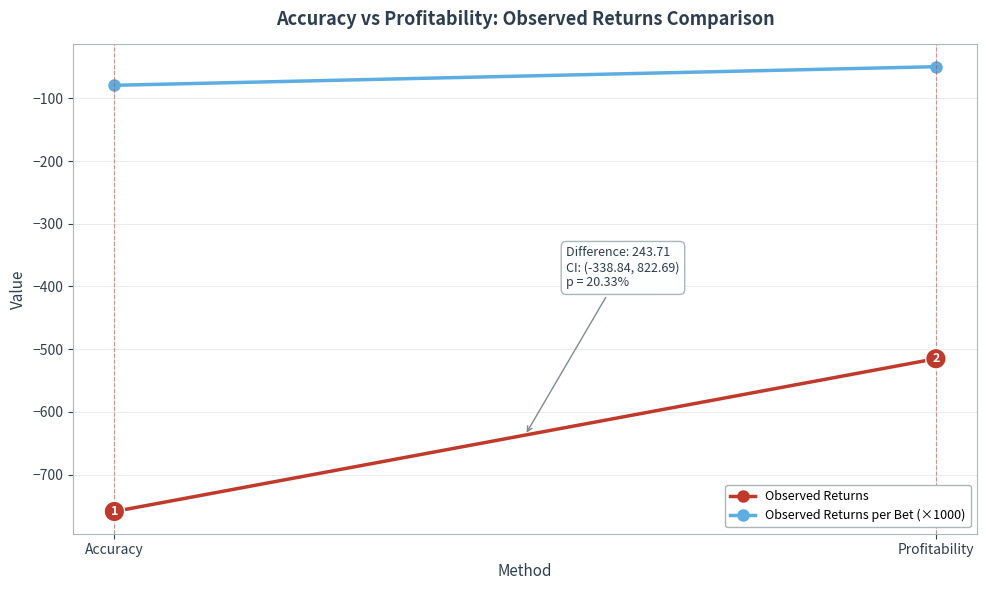

What are all the series names shown in the legend?

Observed Returns, Observed Returns per Bet (×1000)